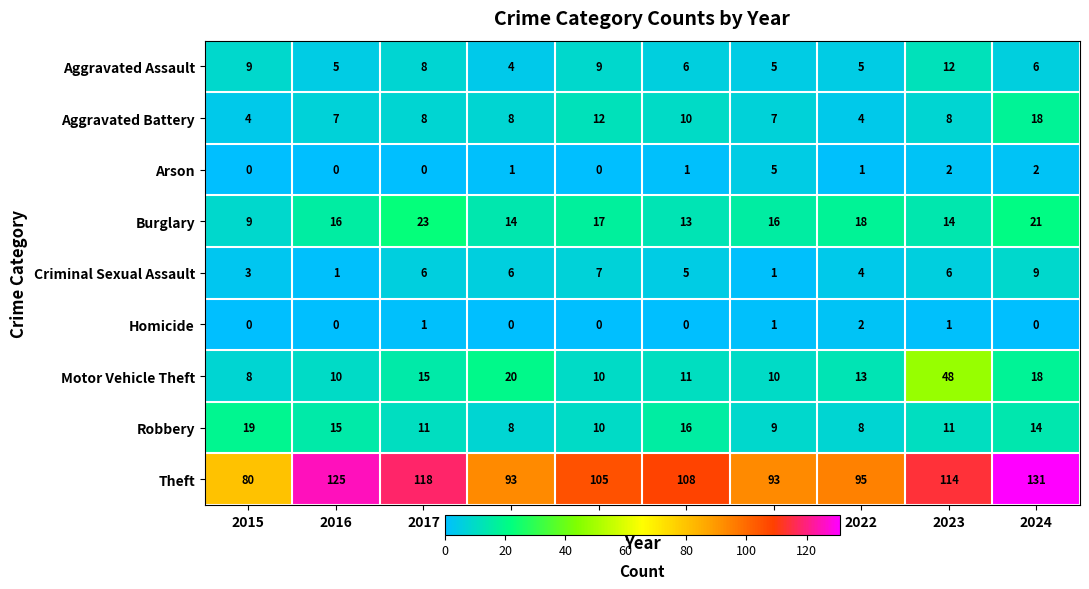

At how many categories does at least one series exceed 21?

10